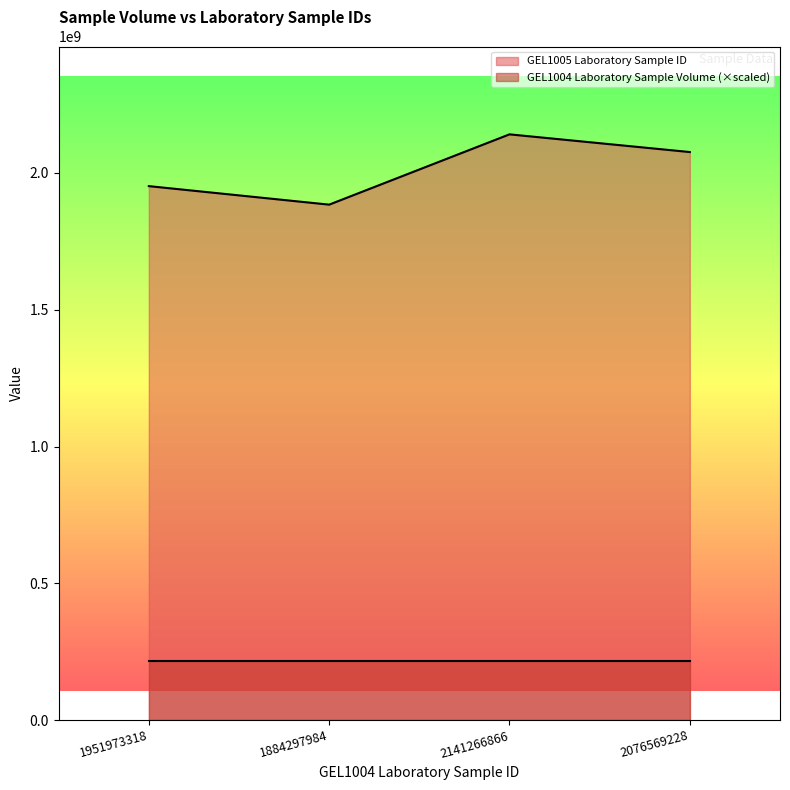

How many points are higher than both their immediate neighbors (excluding endpoints)?

1